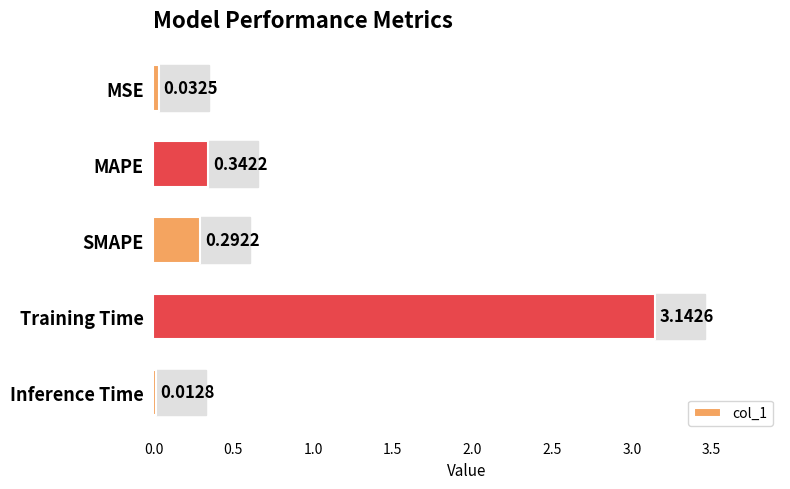

What is the label of the 3rd bar from the top?

SMAPE